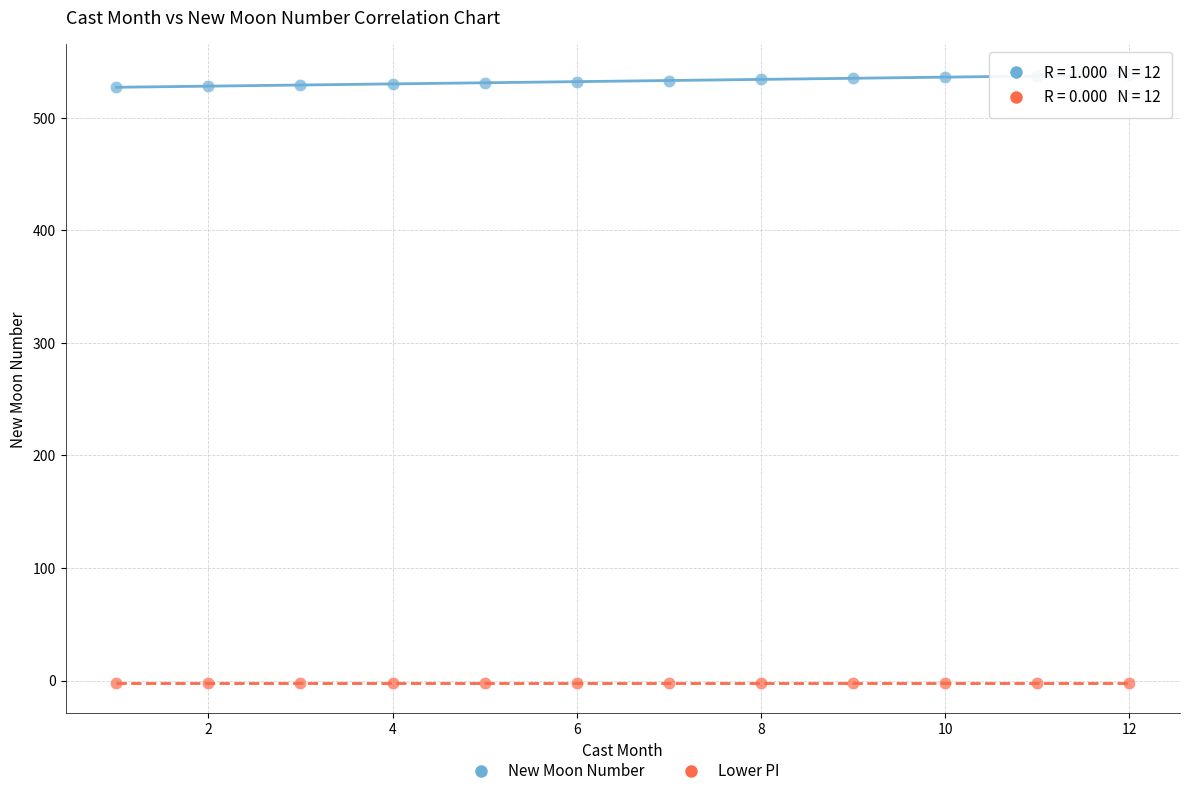

Which series reaches the minimum Y coordinate?

Lower PI